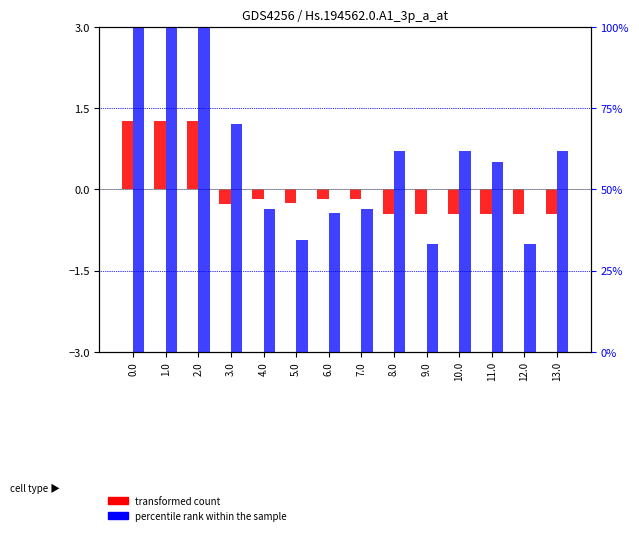

Reading left to right, transcribe all the data shown in this chart.

transformed count: 0.0=1.3	1.0=1.3	2.0=1.3	3.0=-0.3	4.0=-0.2	5.0=-0.2	6.0=-0.2	7.0=-0.2	8.0=-0.5	9.0=-0.5	10.0=-0.5	11.0=-0.5	12.0=-0.5	13.0=-0.5
percentile rank within the sample: 0.0=100.0	1.0=100.0	2.0=100.0	3.0=70.2	4.0=44.0	5.0=34.5	6.0=42.9	7.0=44.0	8.0=61.9	9.0=33.3	10.0=61.9	11.0=58.3	12.0=33.3	13.0=61.9